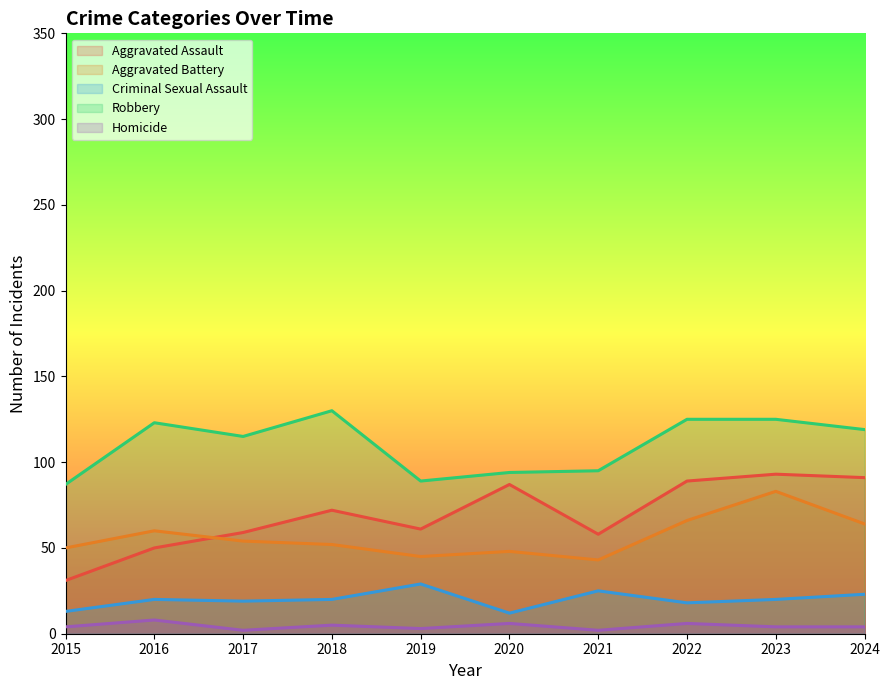

At how many categories does at least one series exceed 60?

10